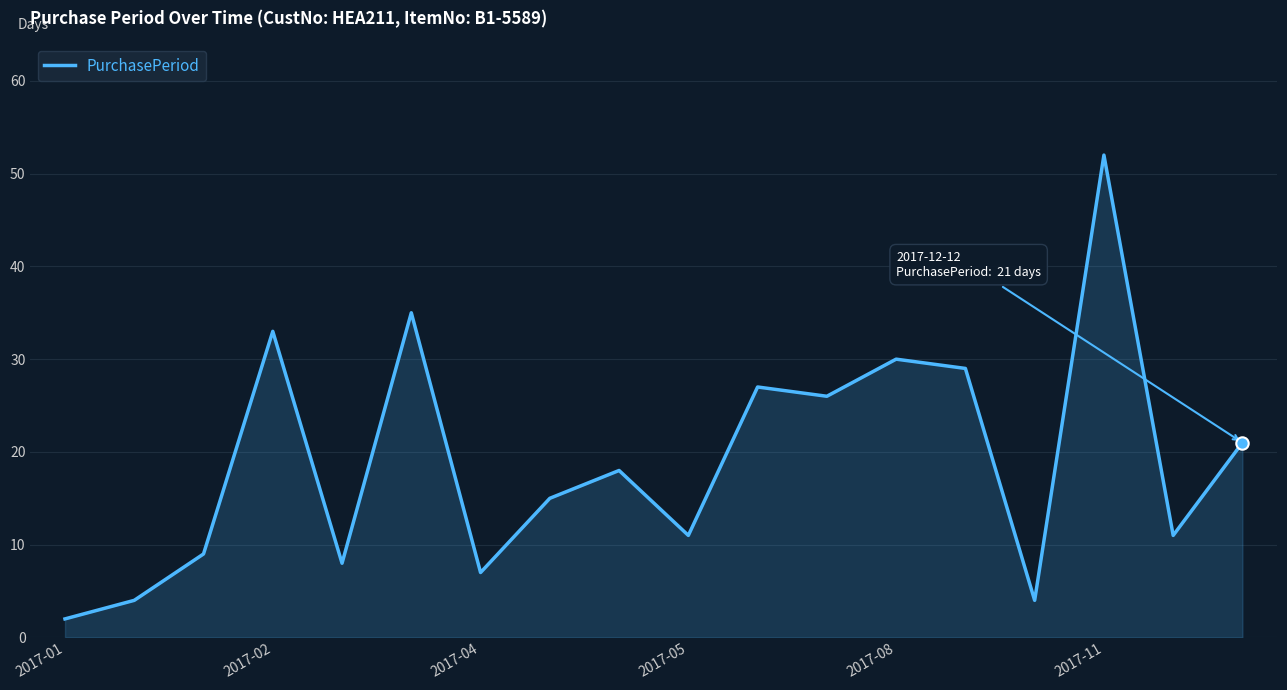

What is the difference between the maximum and minimum values?

50